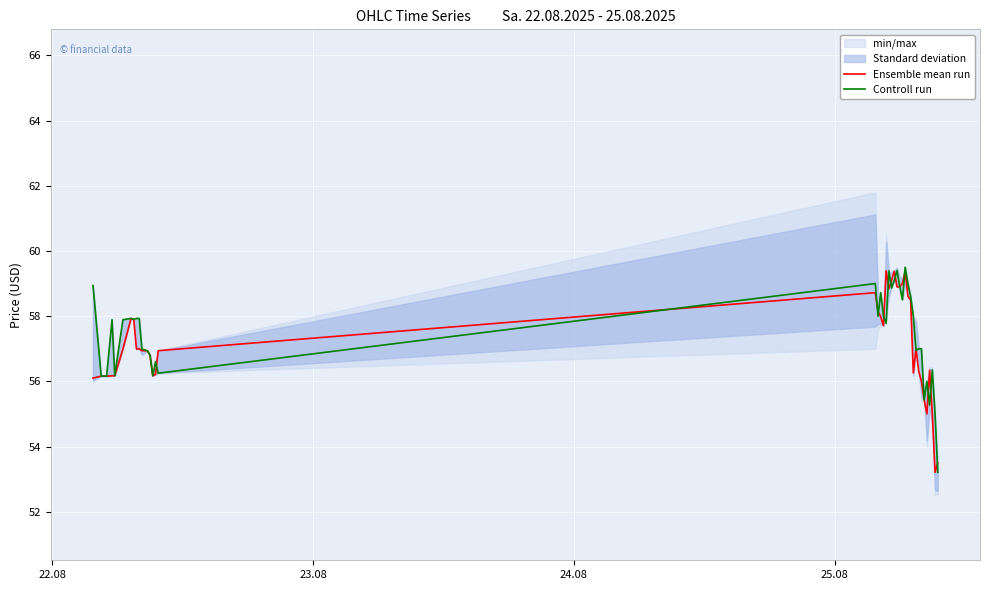

What is the value of the Ensemble mean run point at the 39th from the left?

53.2